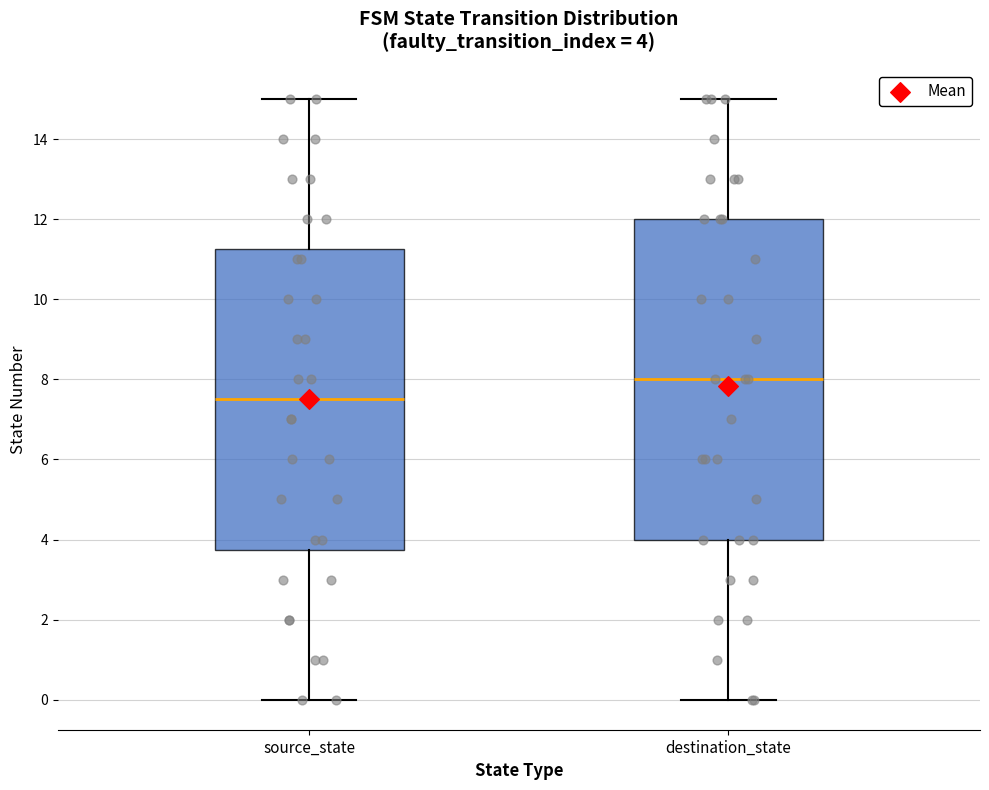

Which box has the highest median line?

destination_state